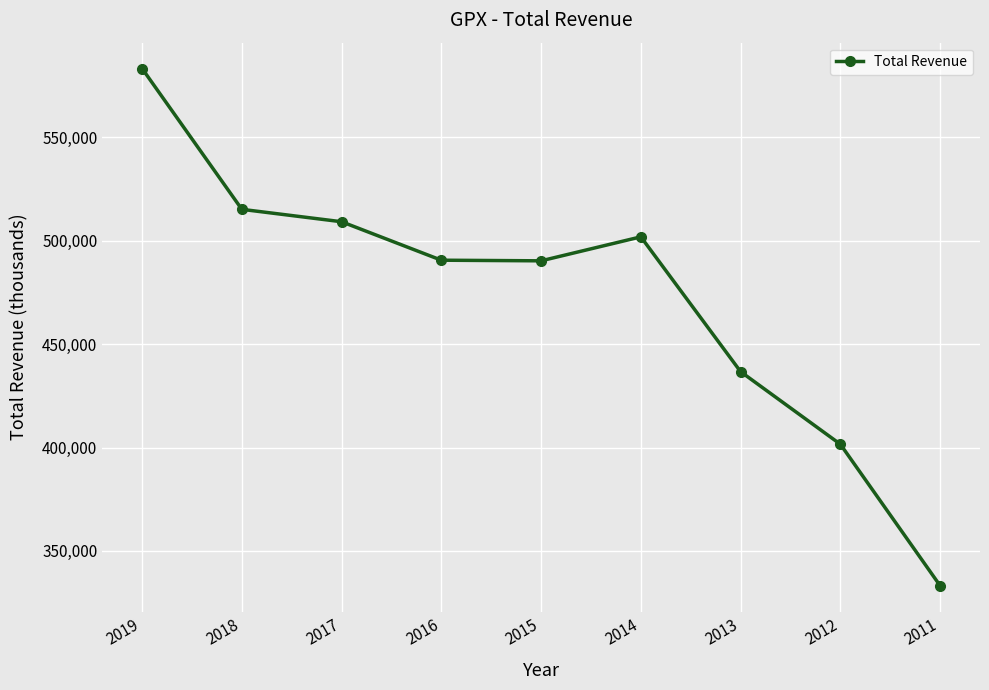

What is the difference between the second highest and second lowest values?

113600